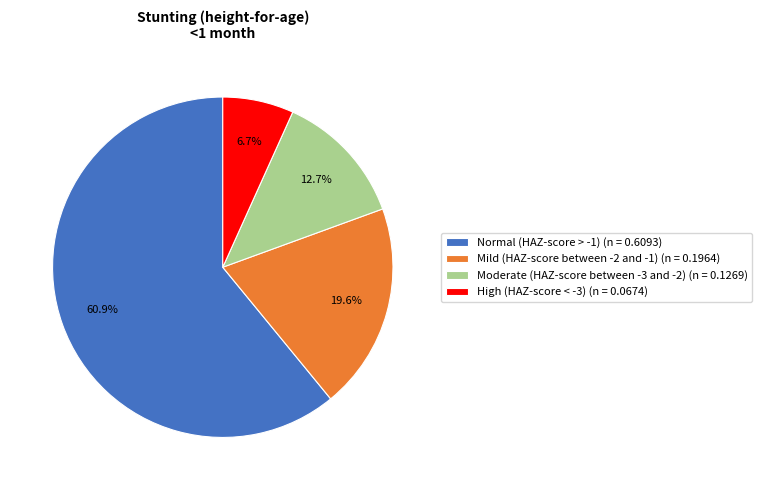

Which category has the smallest portion of the pie?

High (HAZ-score < -3)